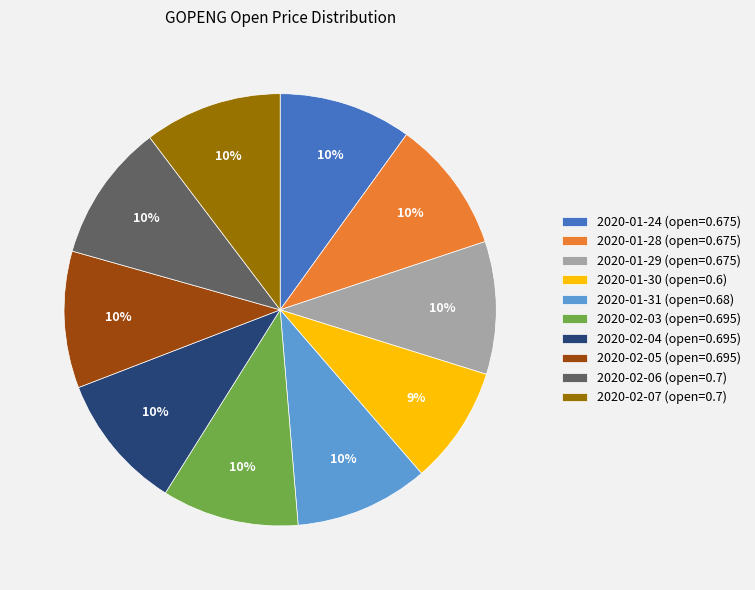

True or false: 2020-01-31 accounts for 1% of the total.

False